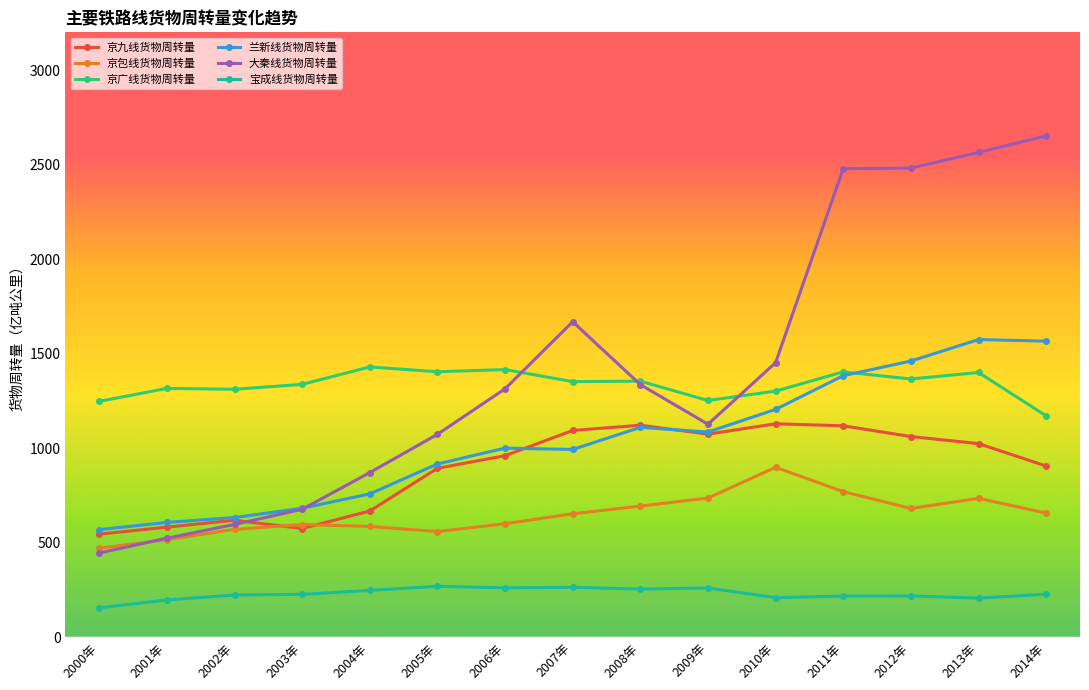

Read the 大秦线货物周转量 value at 2013年.

2564.9